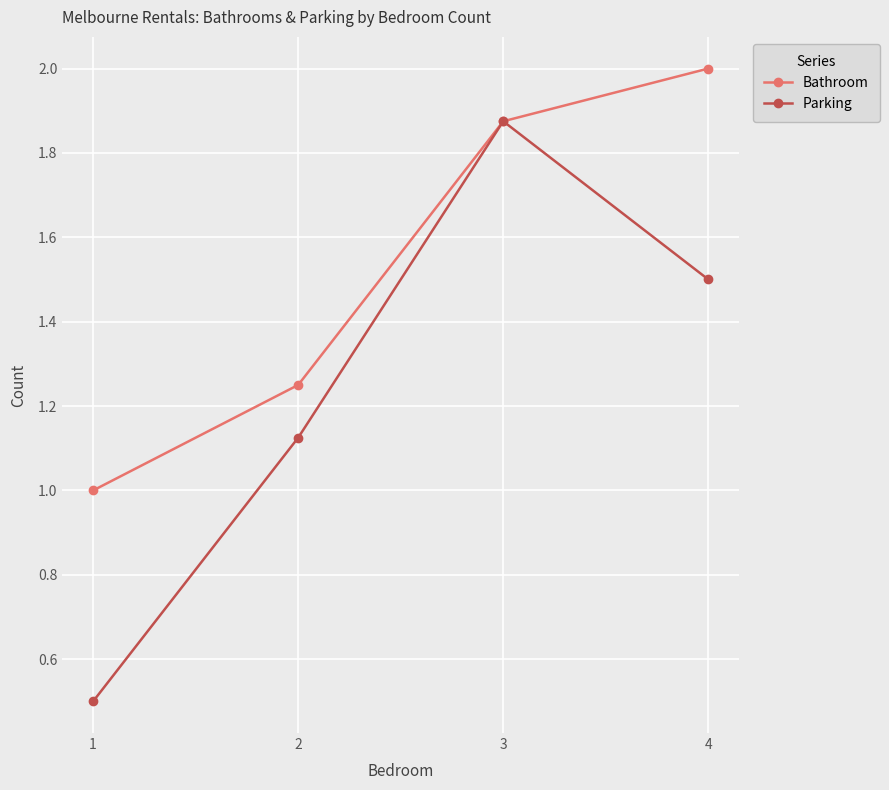

What is the difference between the highest and lowest values at 1?

0.5